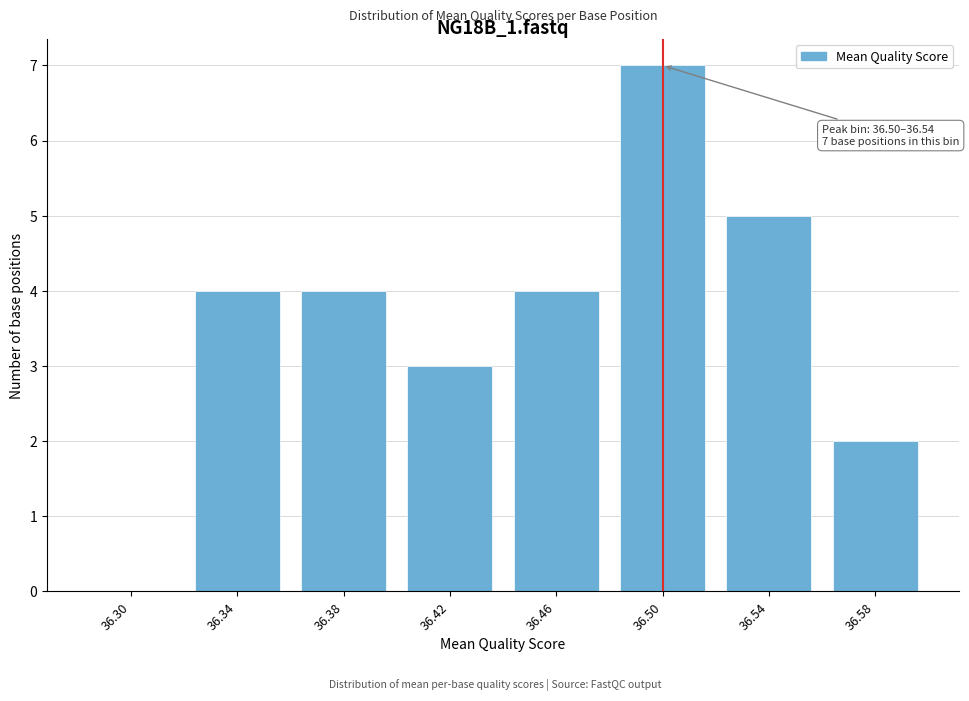

Reading left to right, extract all data points from this chart.

36.30=0	36.34=4	36.38=4	36.42=3	36.46=4	36.50=7	36.54=5	36.58=2